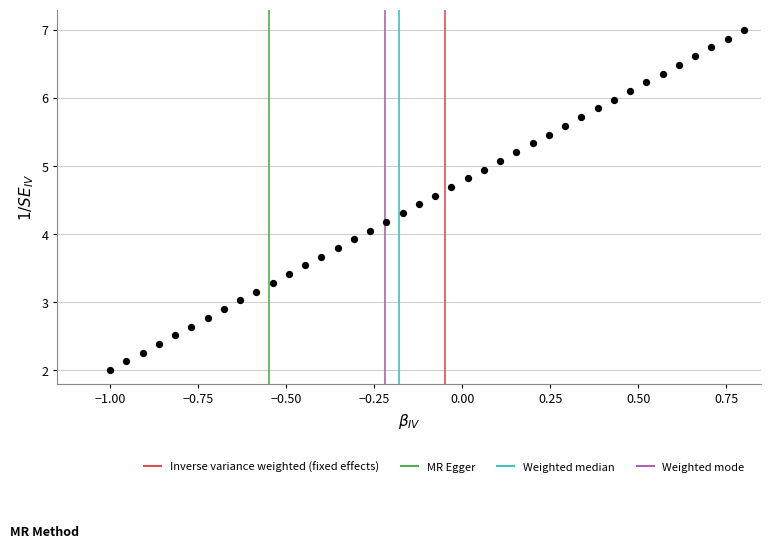

What is the range of X values (max minus min)?

1.8